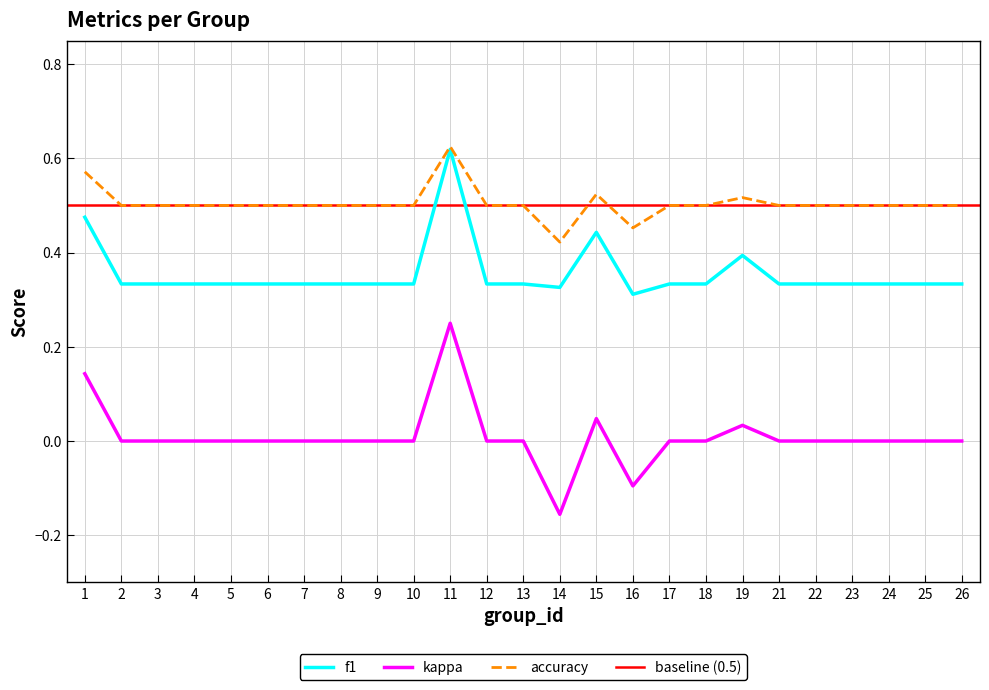

Which label corresponds to the smallest value in the chart?

14